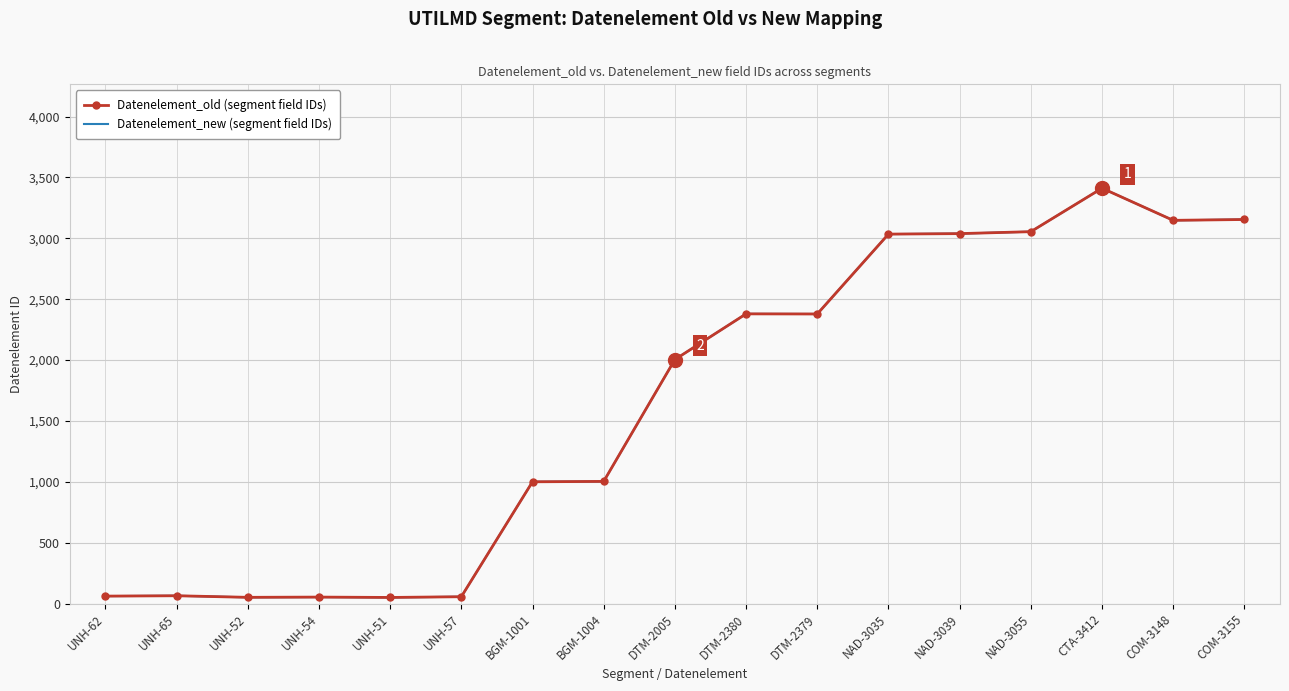

What is the label of the 17th point from the left?

COM-3155